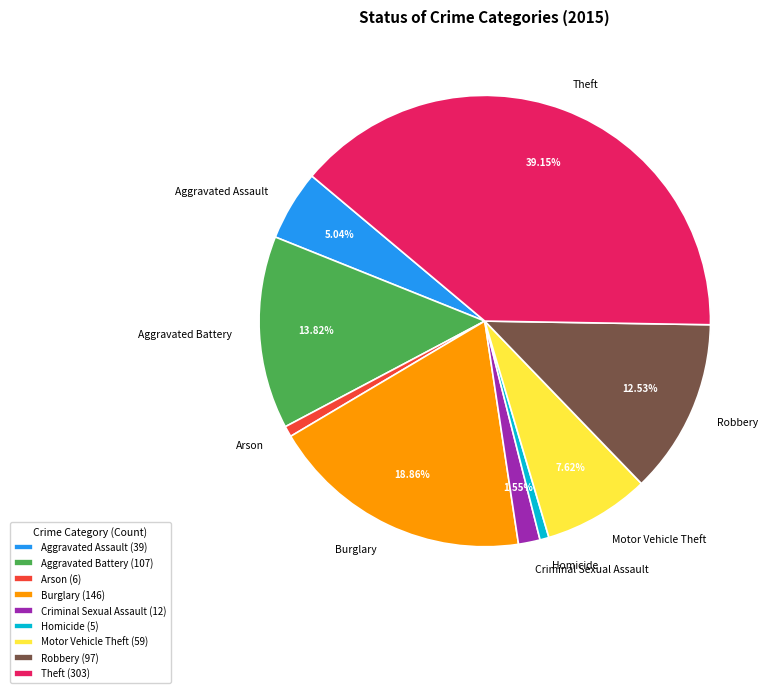

What is the total percentage of Robbery and Burglary?

31.4%